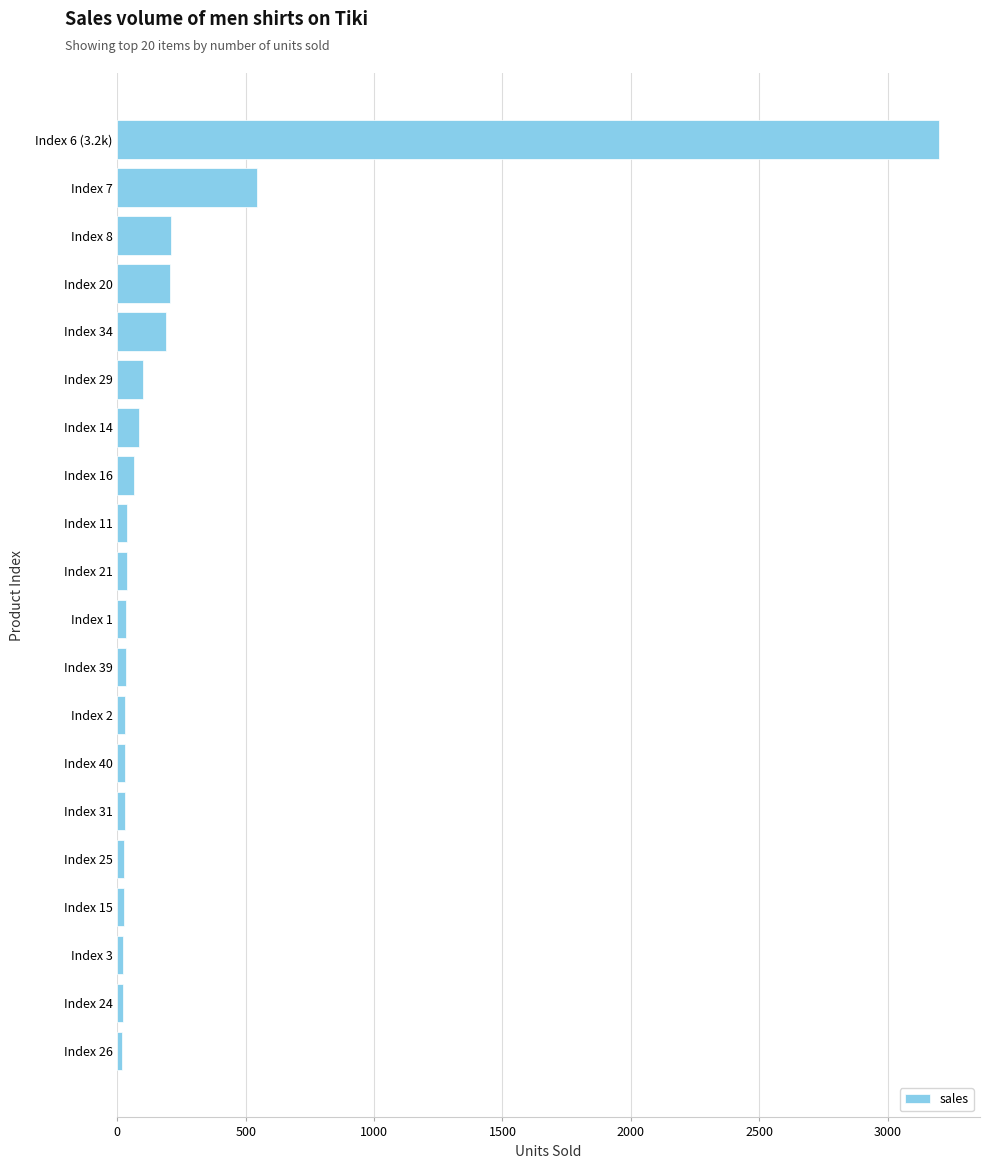

How many bars are there in total?

20